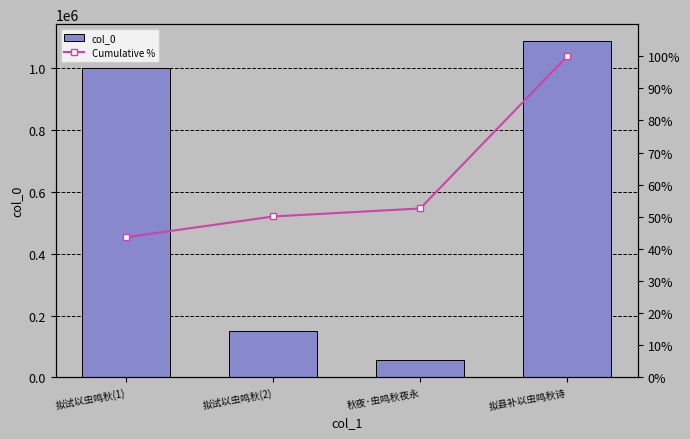

At which label does Cumulative % reach its peak?

拟县补以虫鸣秋诗